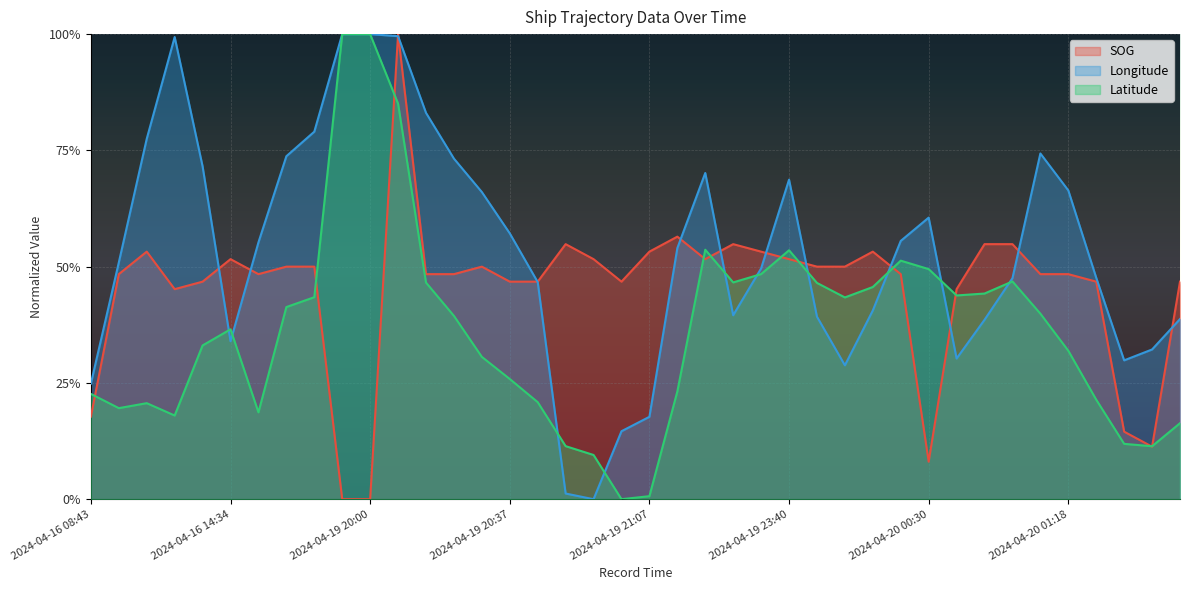

What is the approximate value of Latitude at 2024-04-19 20:33?

0.3